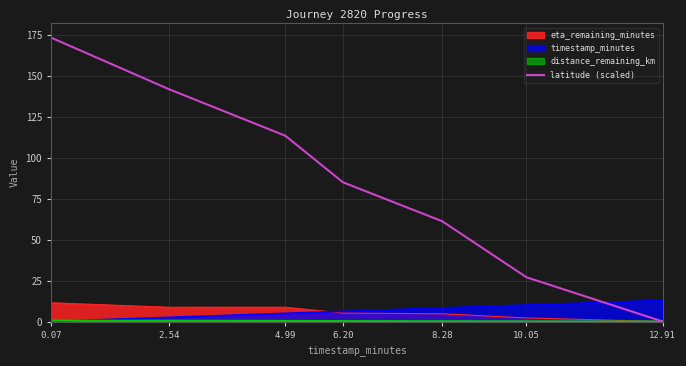

Is the value of timestamp_minutes at 8.28 greater than the value of latitude (scaled) at 8.28?

No